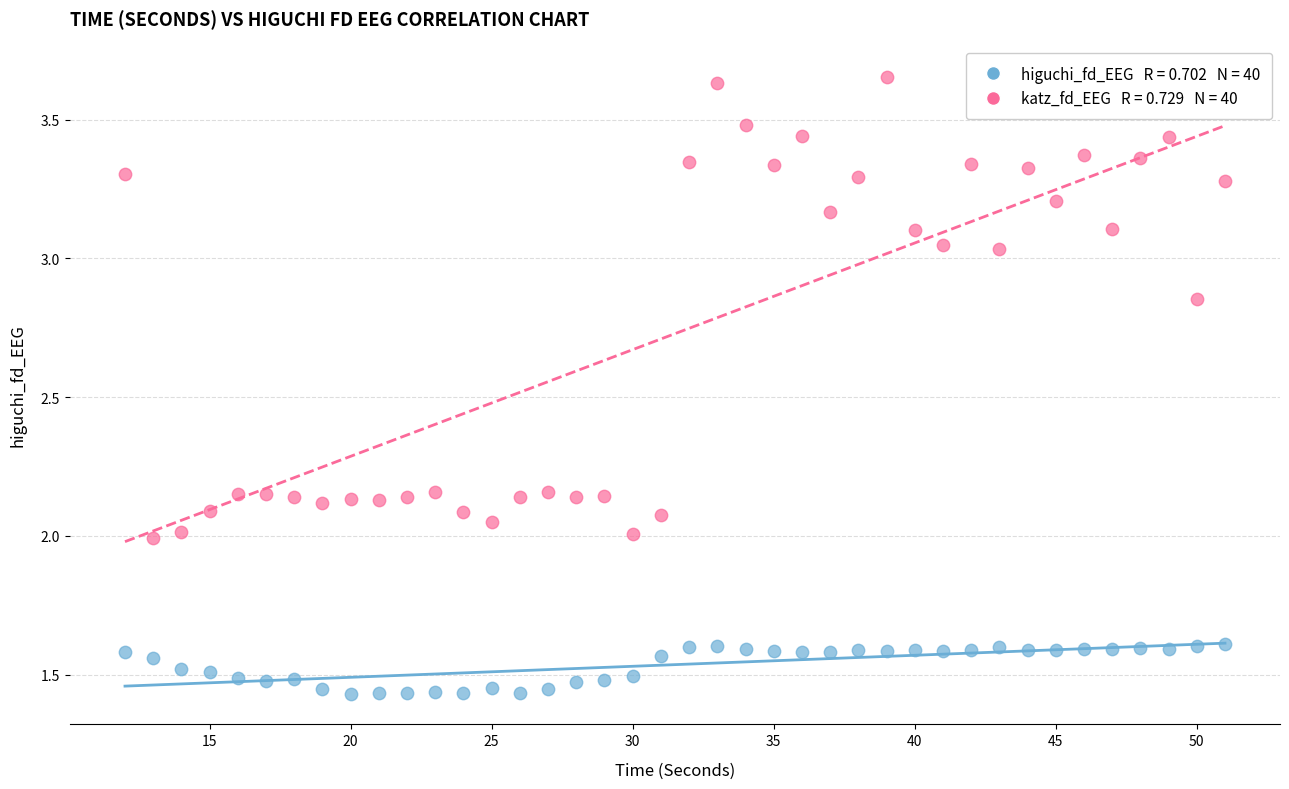

Across all data points, what is the range of X values (max minus min)?

39.0